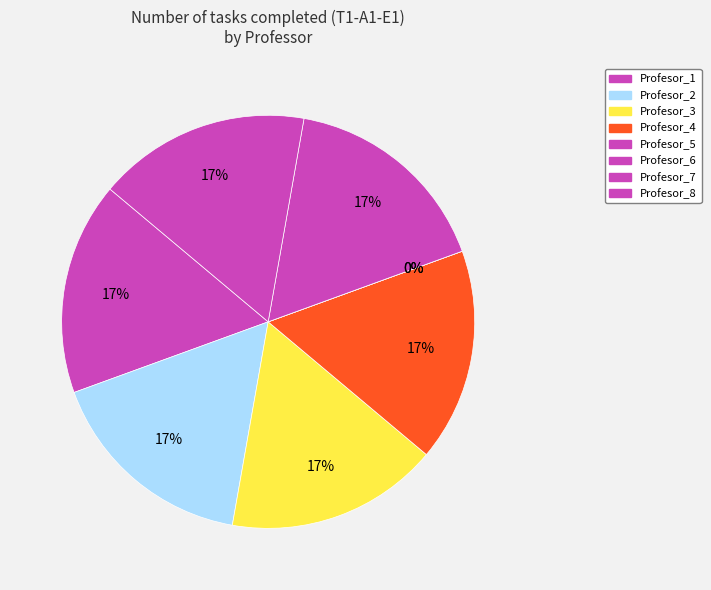

Is there any slice that represents more than half of the pie?

No